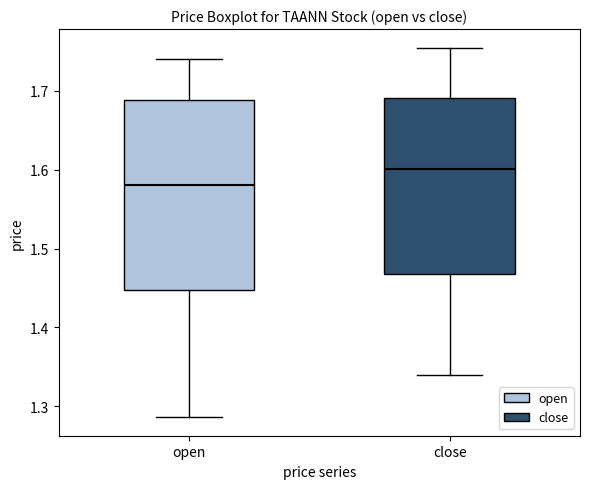

Which box is the tallest, from its lower edge to its upper edge?

open